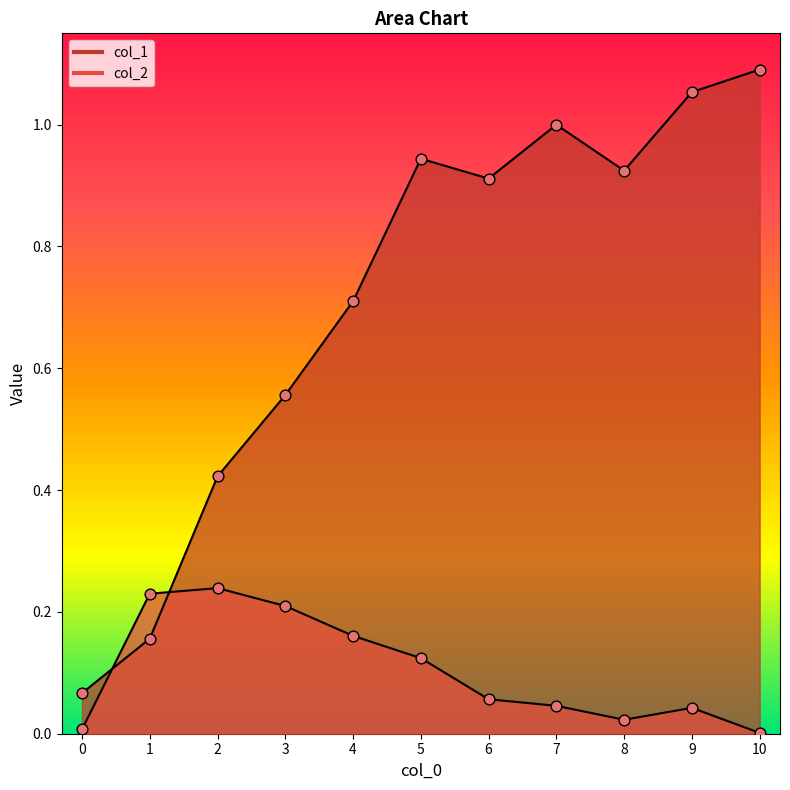

Which series has the widest spread of Y values?

col_1